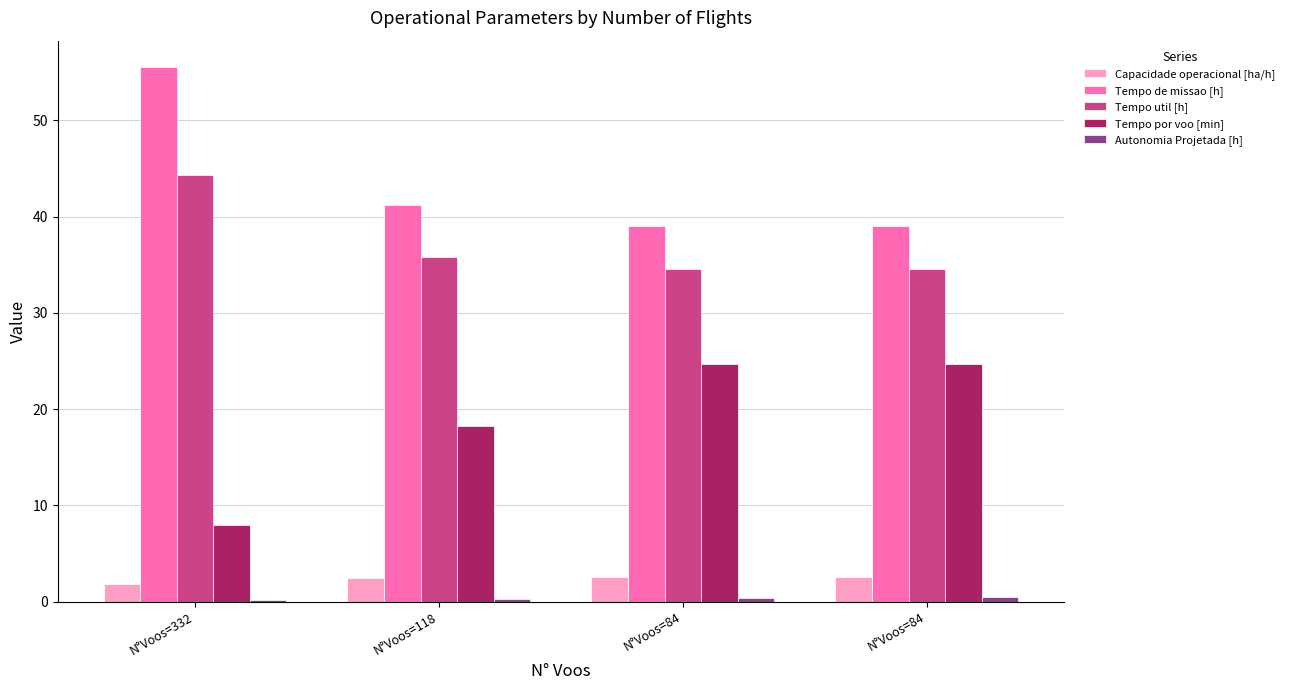

Count the number of data series in this chart.

5